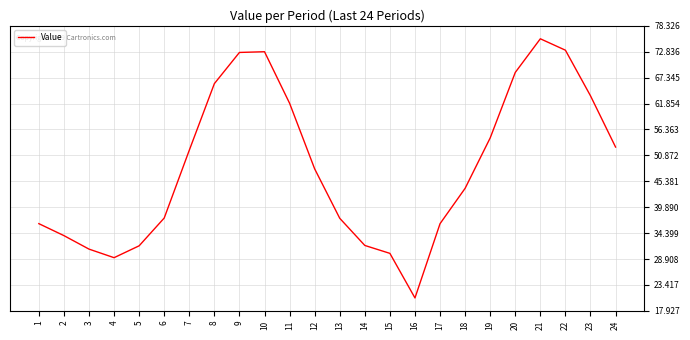

The value at 13 is 37.6. True or false?

True